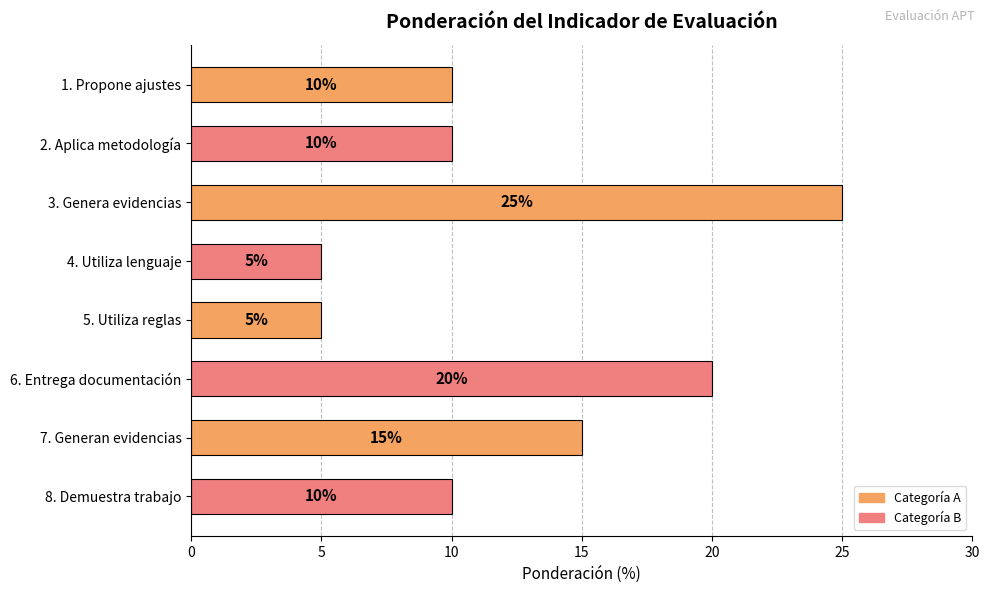

What is the greatest value displayed?

25